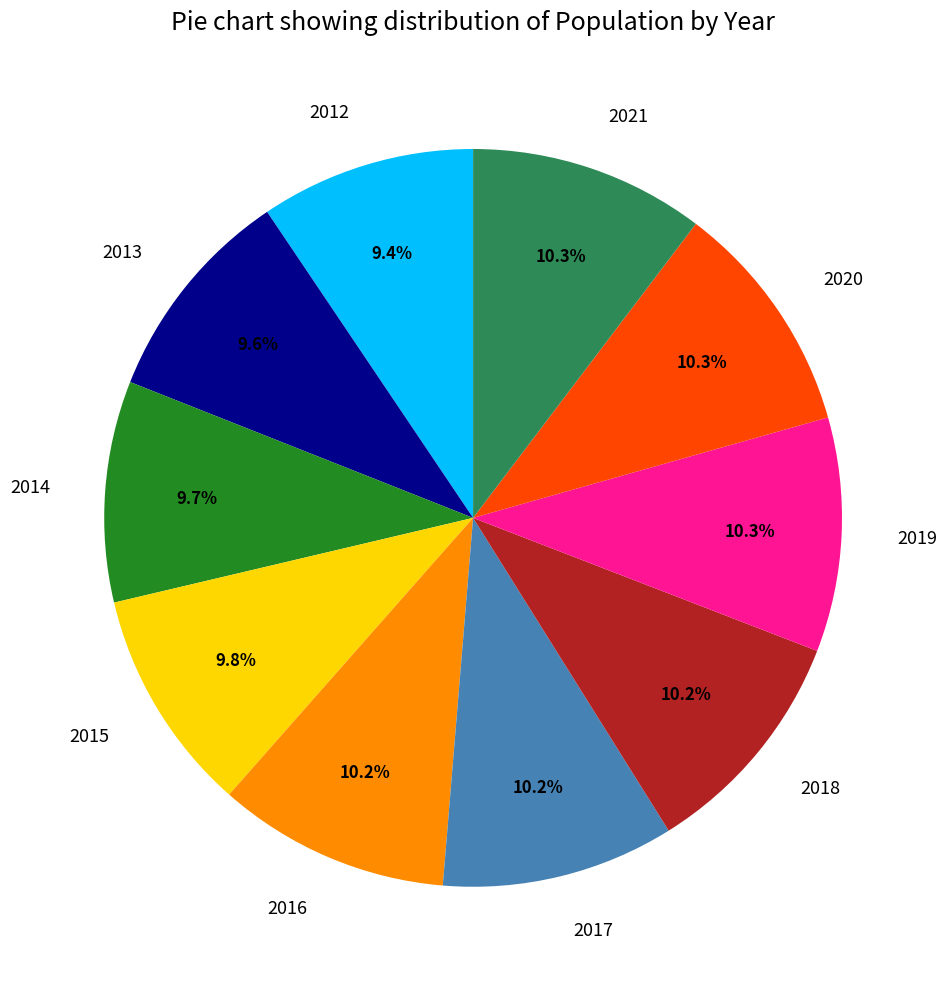

Is there any slice that represents more than half of the pie?

No